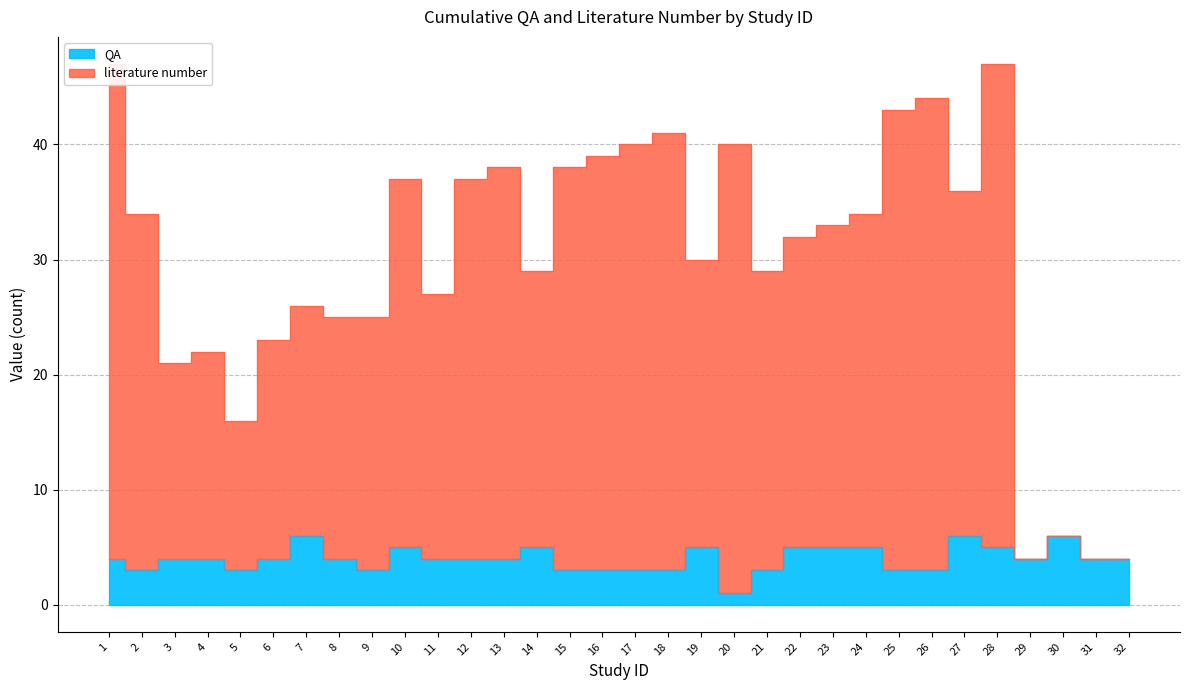

What is the difference between the maximum and second lowest values in the literature number series?

43